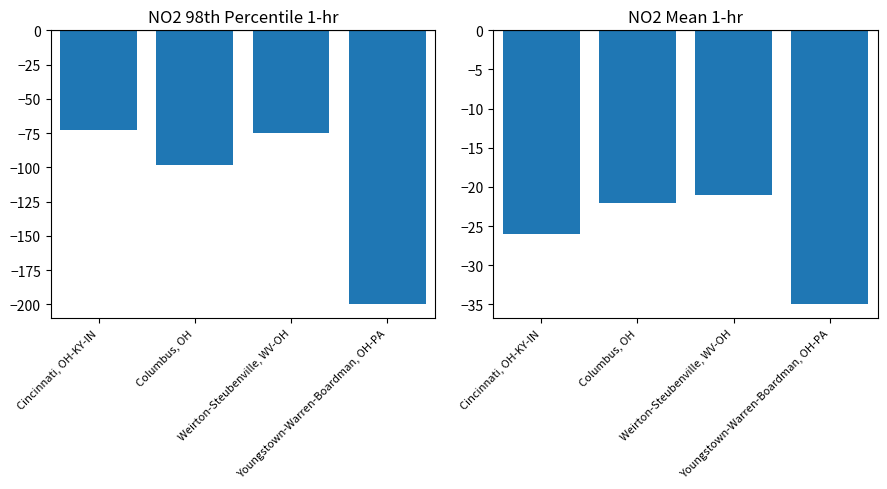

How many groups of bars are there?

4